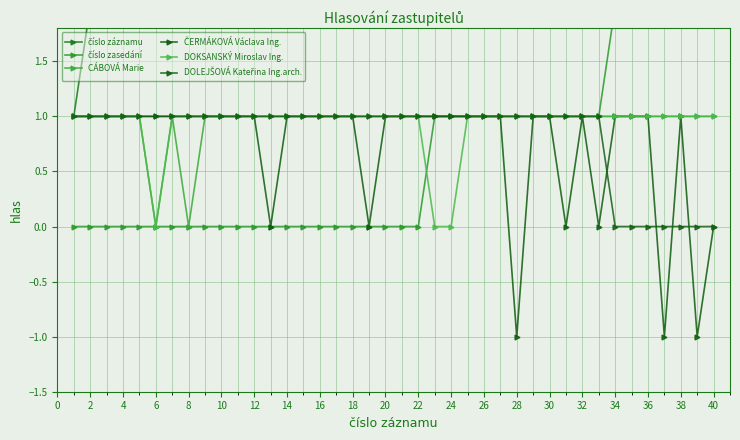

Between which two adjacent categories do ČERMÁKOVÁ Václava Ing. and DOLEJŠOVÁ Kateřina Ing.arch. first intersect?

32 and 33